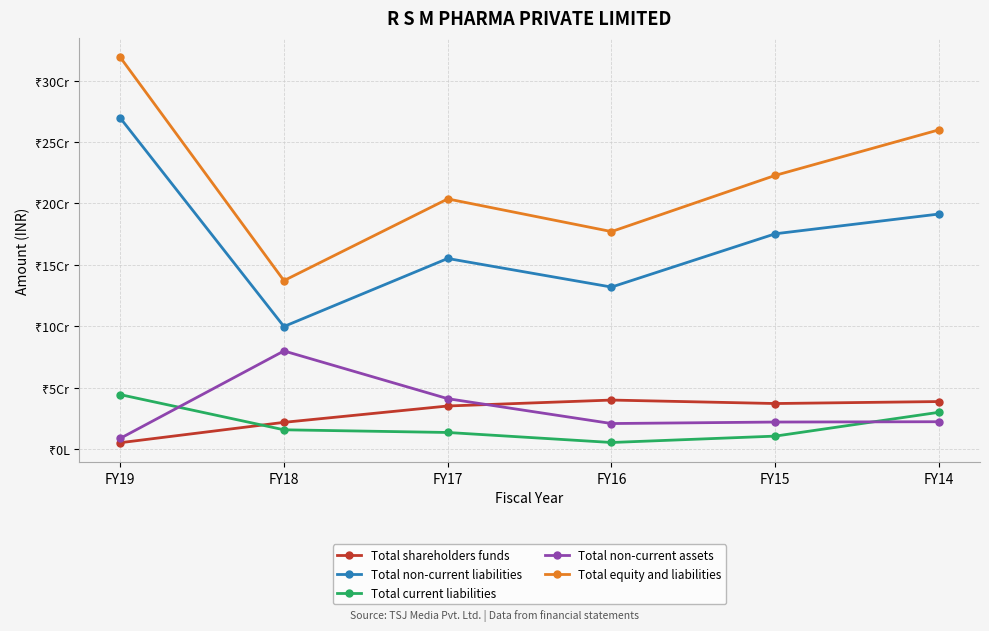

True or false: Total non-current assets and Total non-current liabilities cross at least once.

False